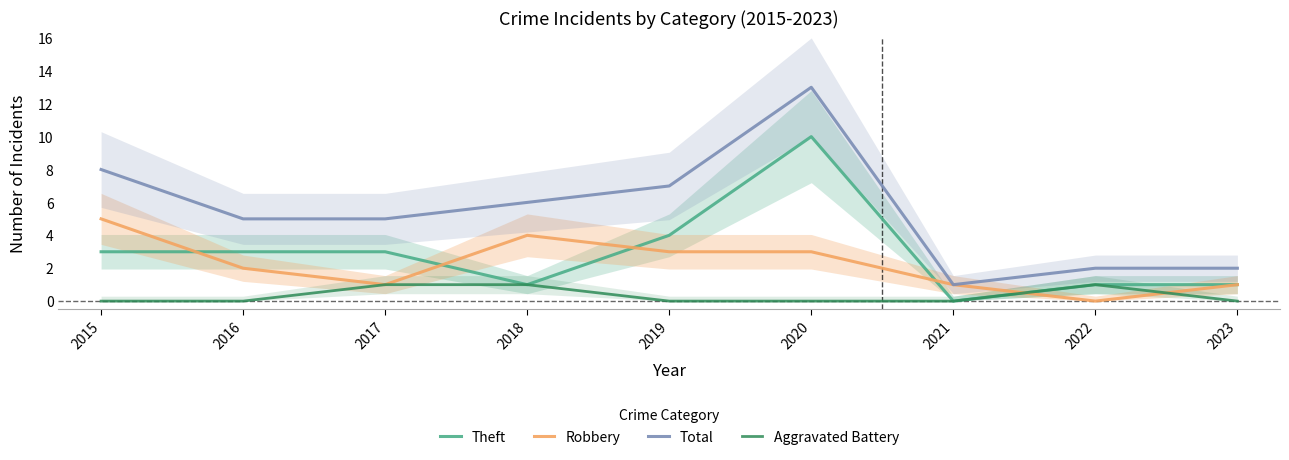

Which has a higher value, 2015 or 2022?

2015